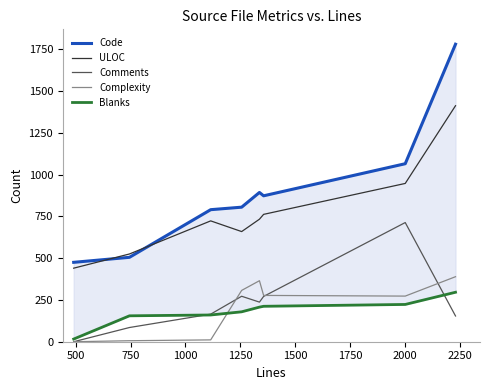

What is the minimum value for ULOC?

440